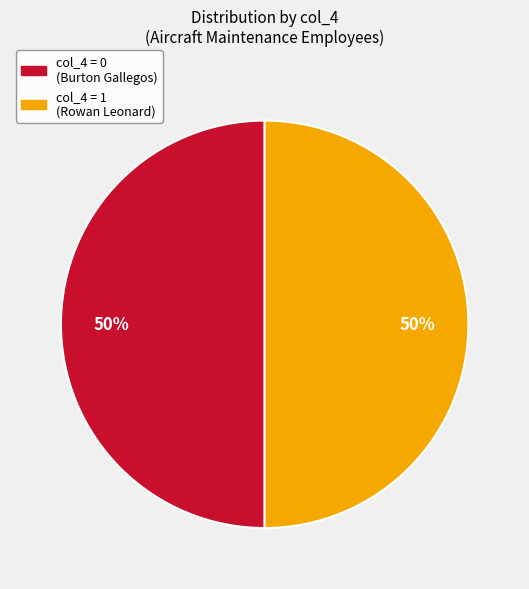

Approximately how many times larger is the value at col_4 = 1 (Rowan Leonard) compared to col_4 = 0 (Burton Gallegos)?

1.0